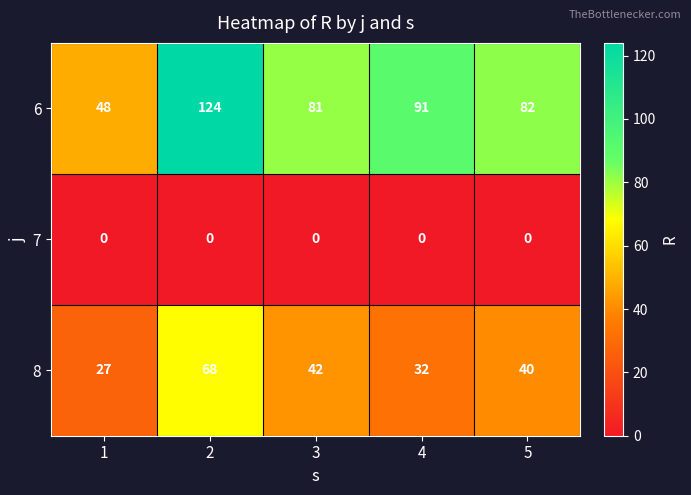

What is the sum of all 8 values?

209